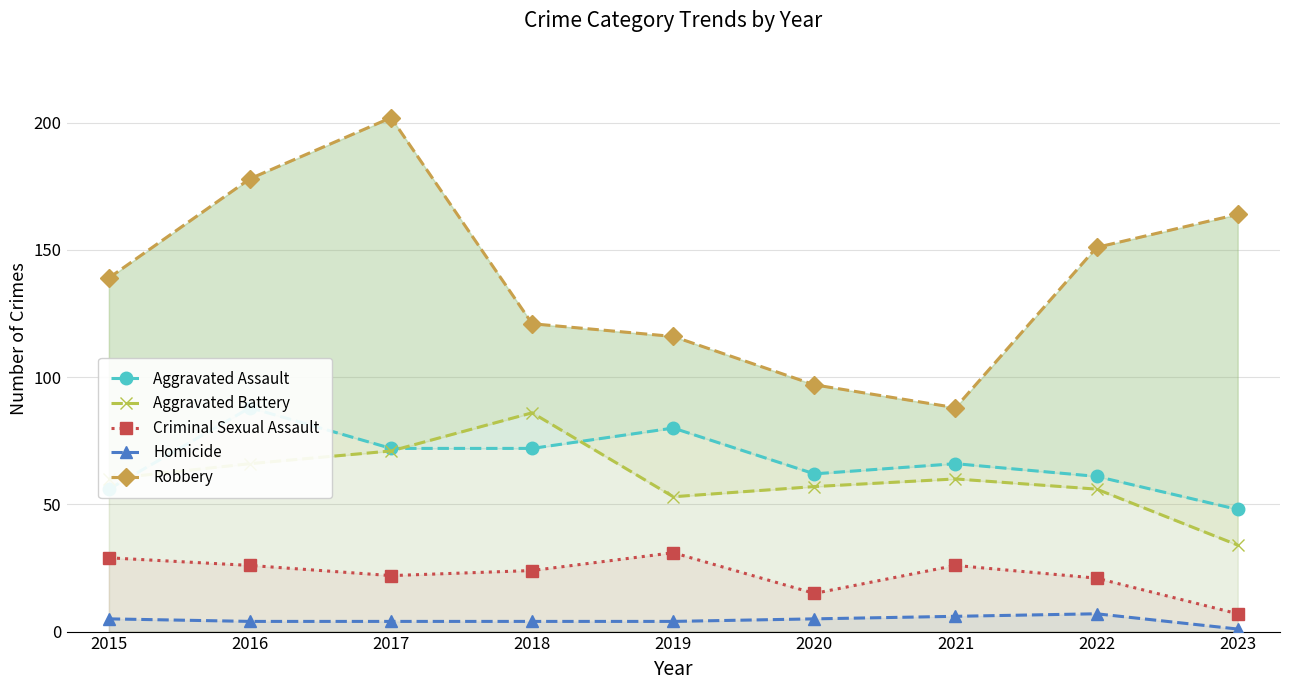

How many interior local peaks does the Homicide series have?

1